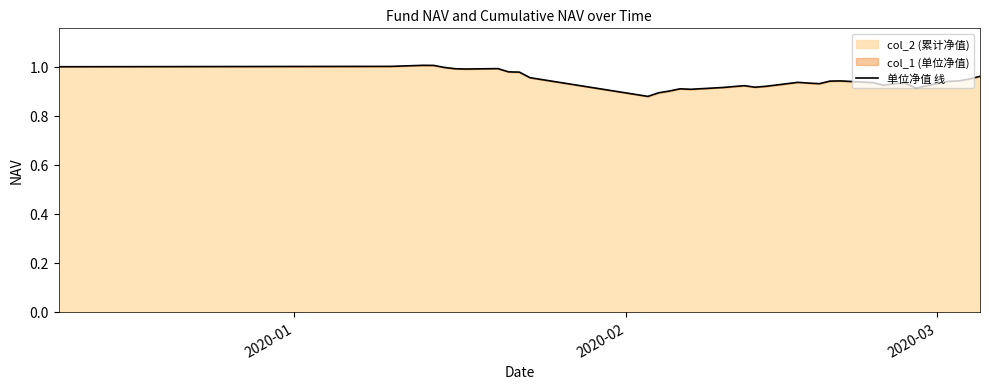

Does the chart display data point markers on the line(s)?

No